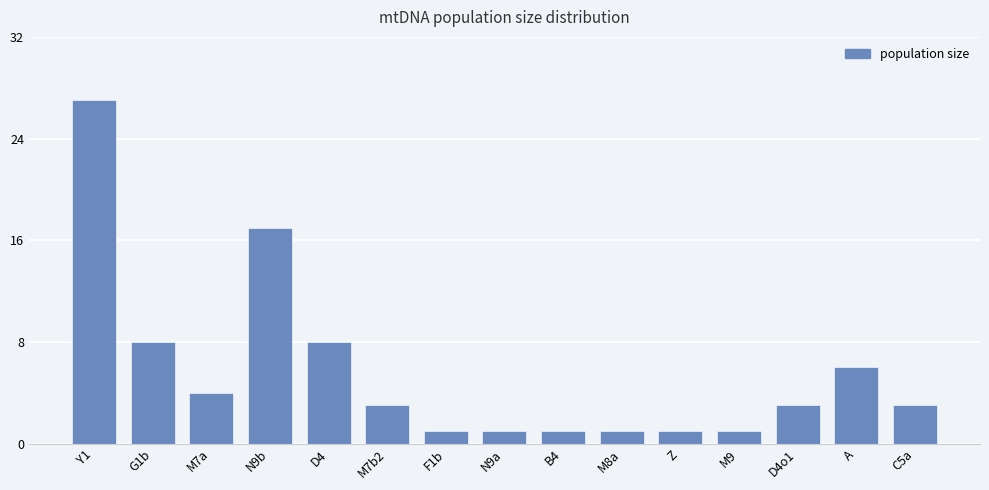

What position from the left is N9b?

4